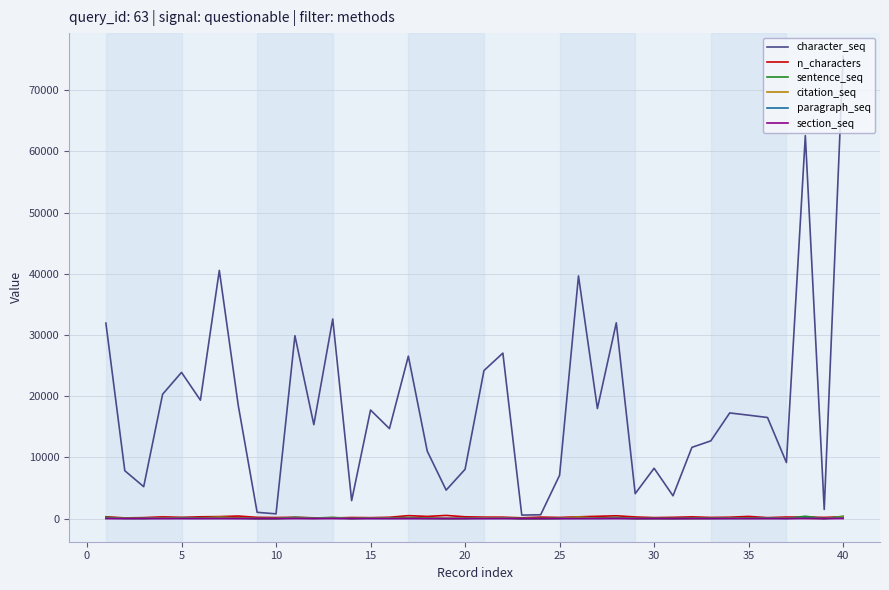

What is the greatest value displayed?

75562